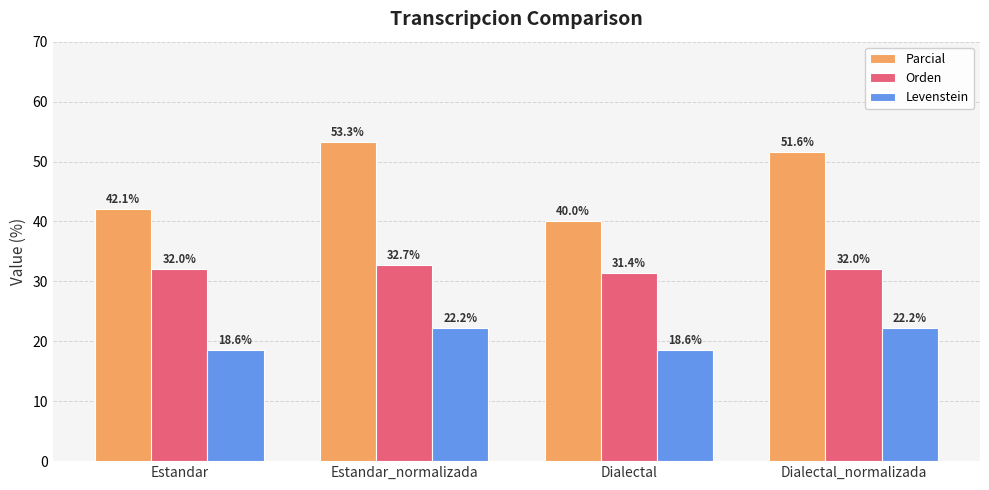

What value does the Levenstein series have at Dialectal_normalizada?

22.2